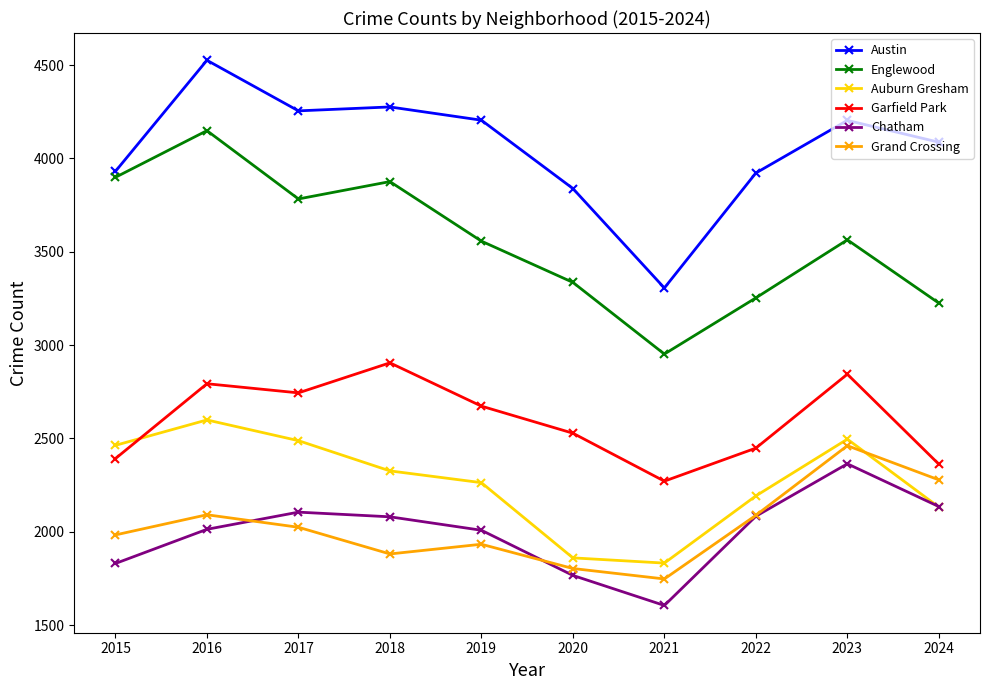

Does the chart display data point markers on the line(s)?

Yes